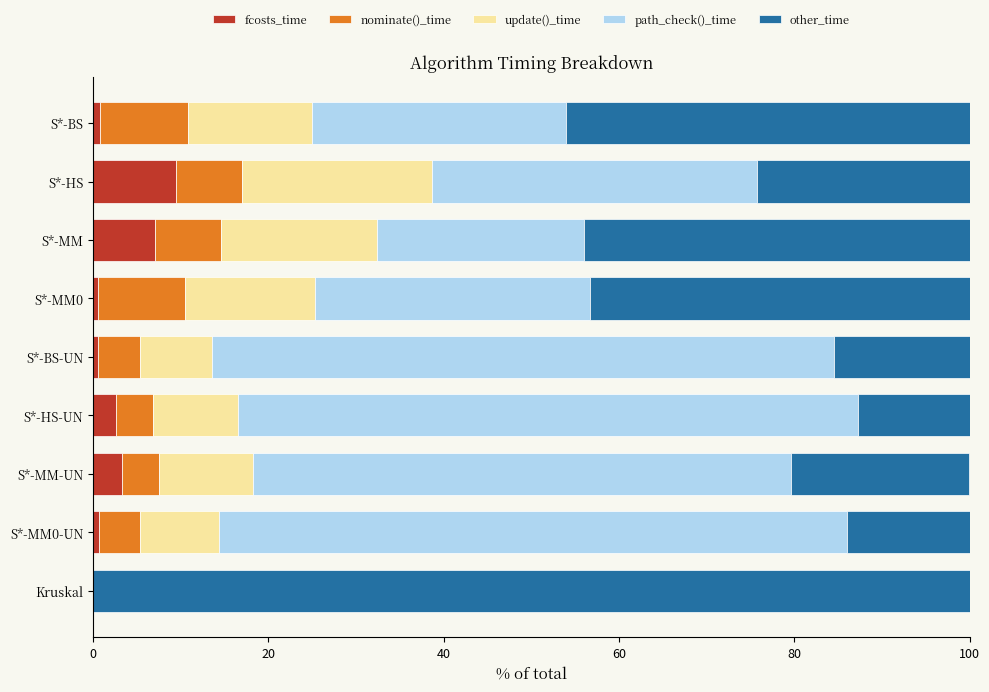

What is the total value across all series at Kruskal?

100.0